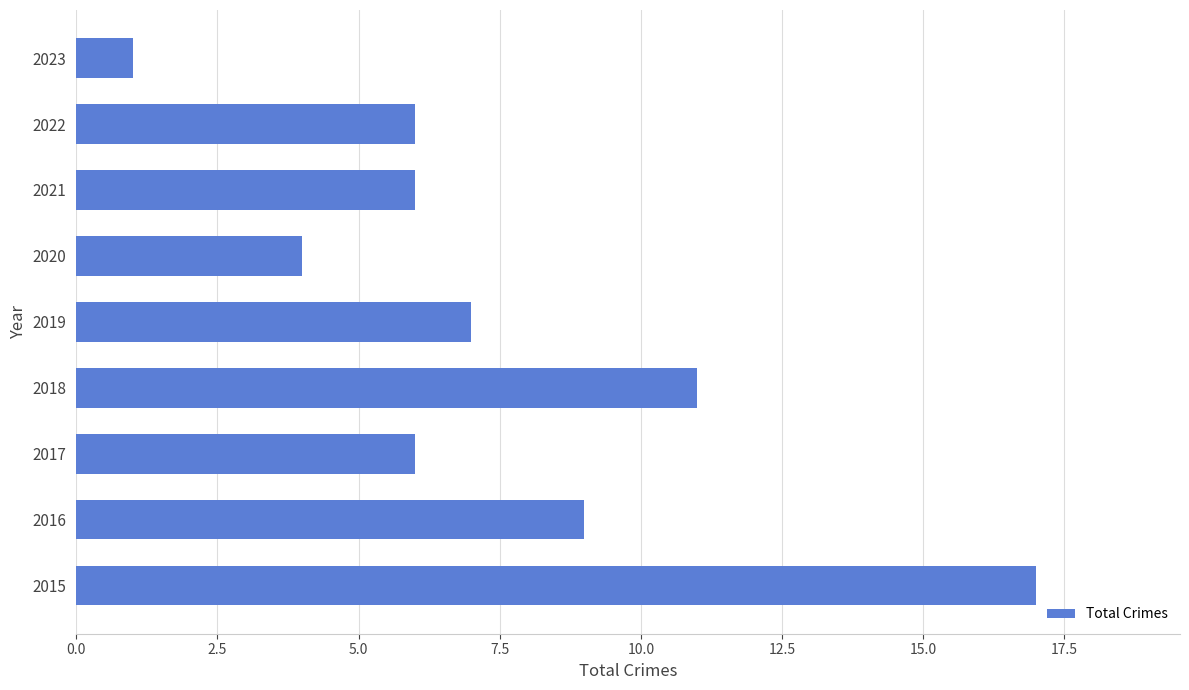

Is it true that the value at 2023 is 1?

True